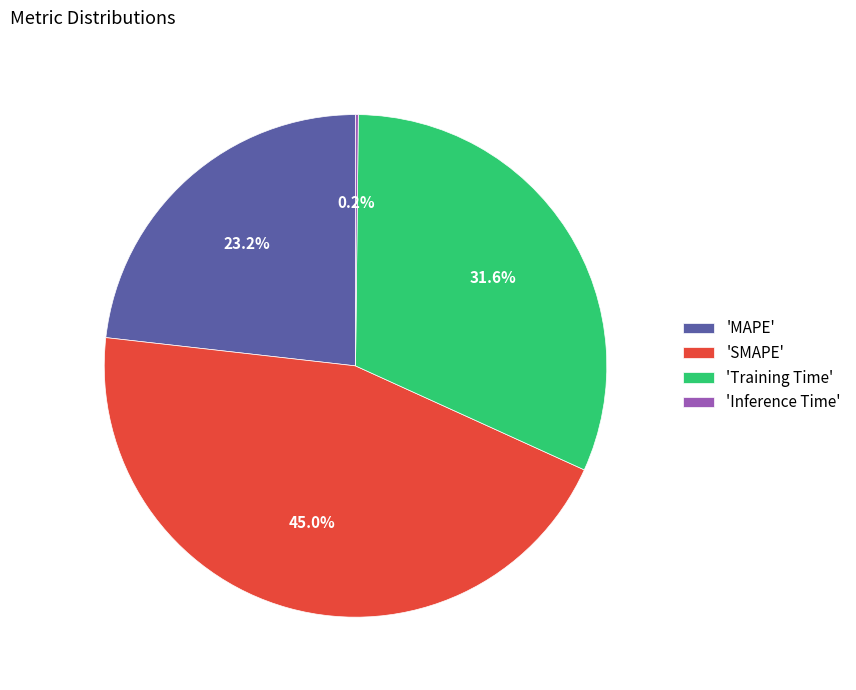

Approximately how many times larger is the value at 'SMAPE' compared to 'MAPE'?

1.9